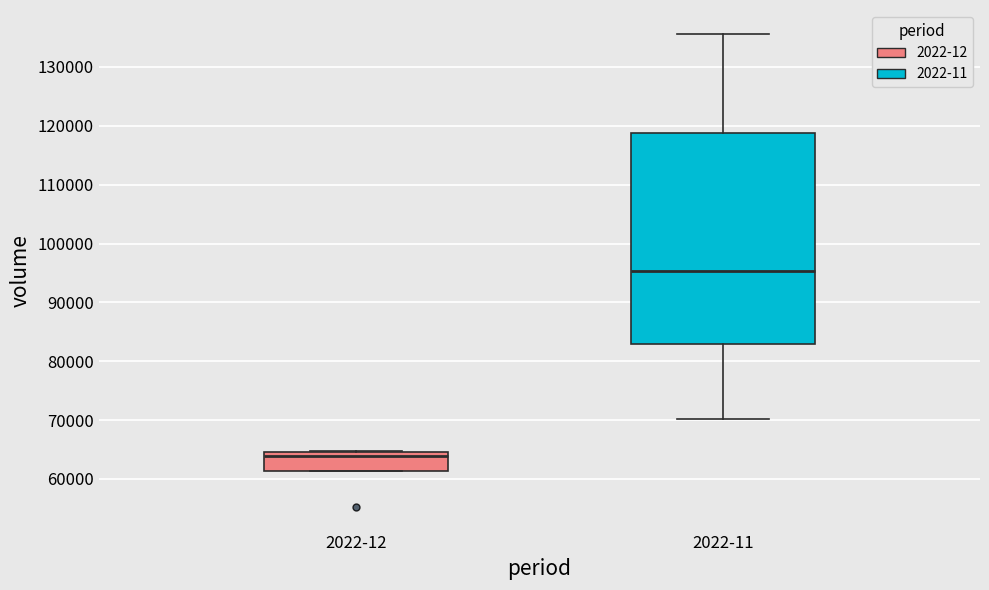

Which box's median line is the lowest?

2022-12